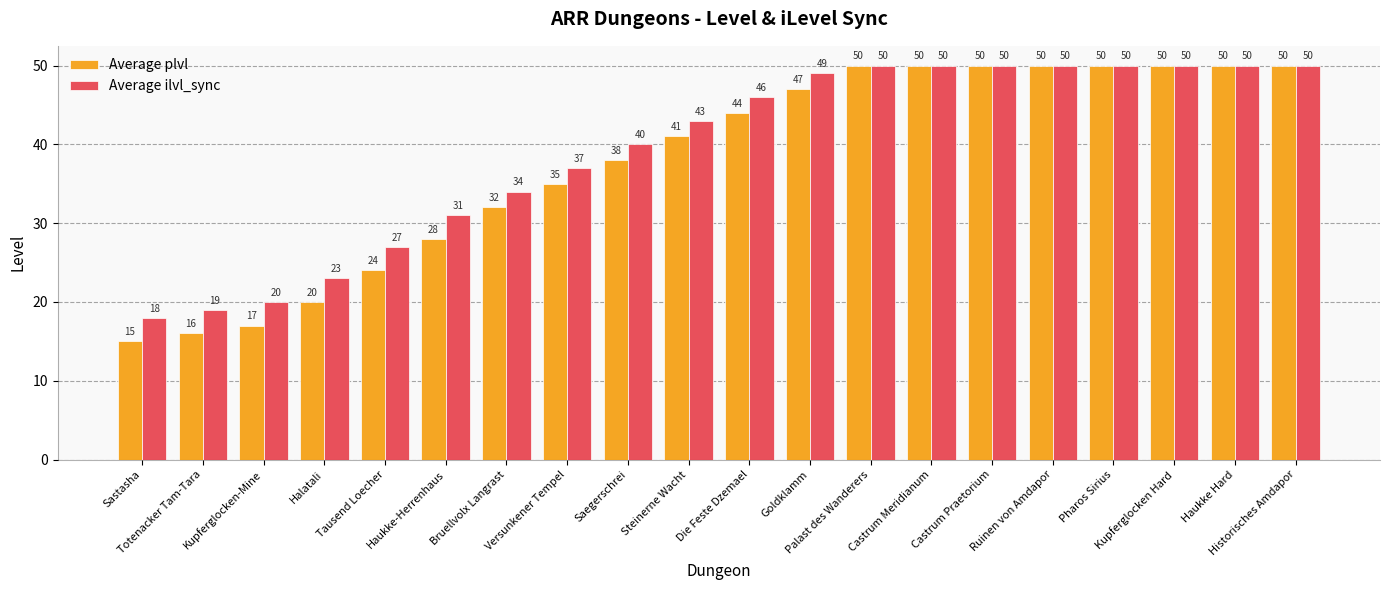

Is it true that Average ilvl_sync equals 16 at Kupferglocken Hard?

False